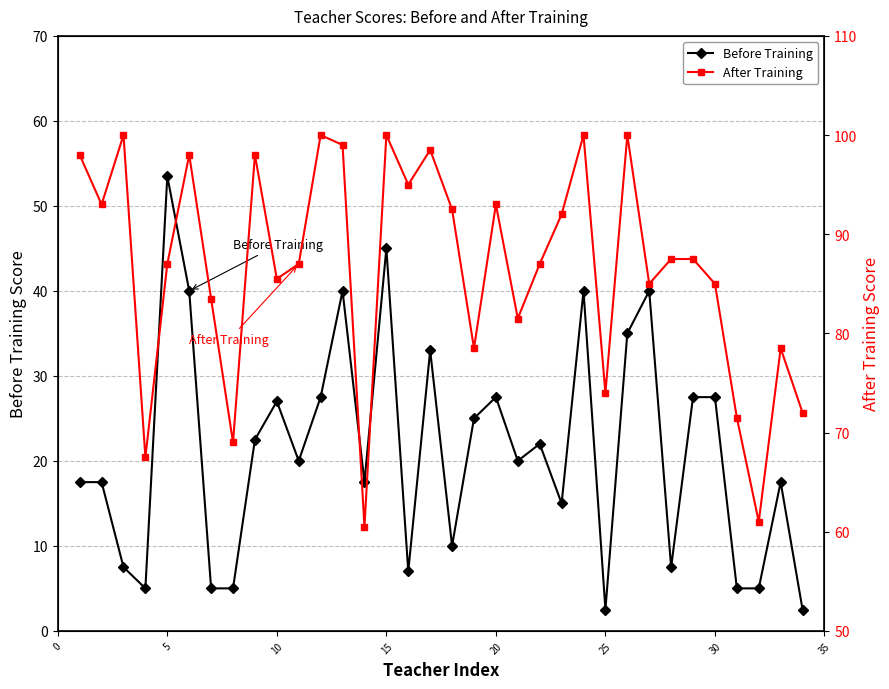

How many lines are shown in the chart?

2